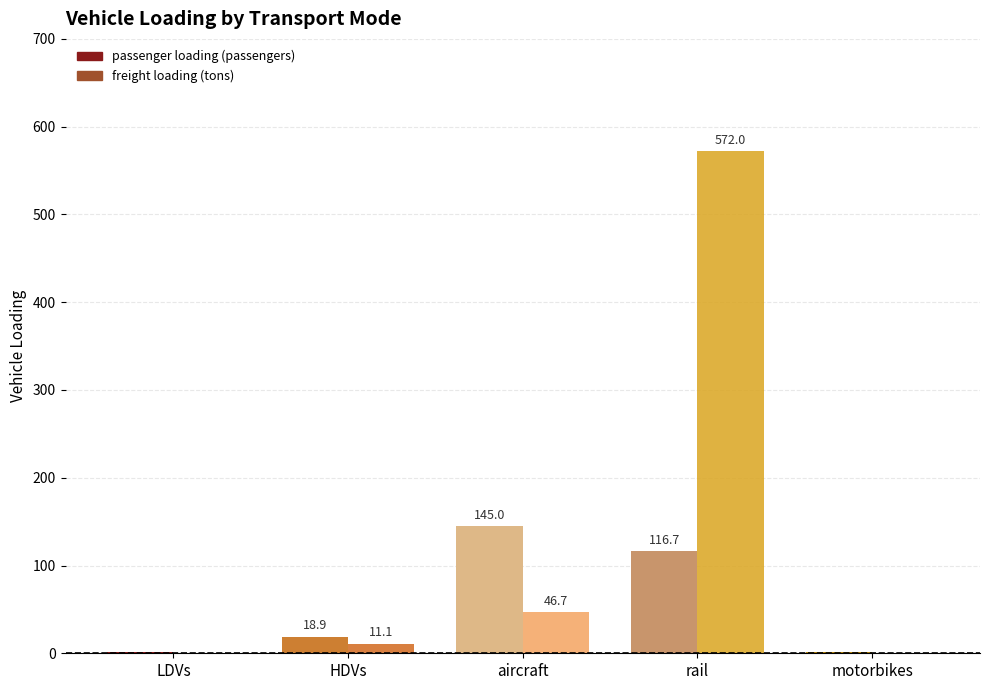

Are the bars grouped side by side (vs. stacked)?

Yes